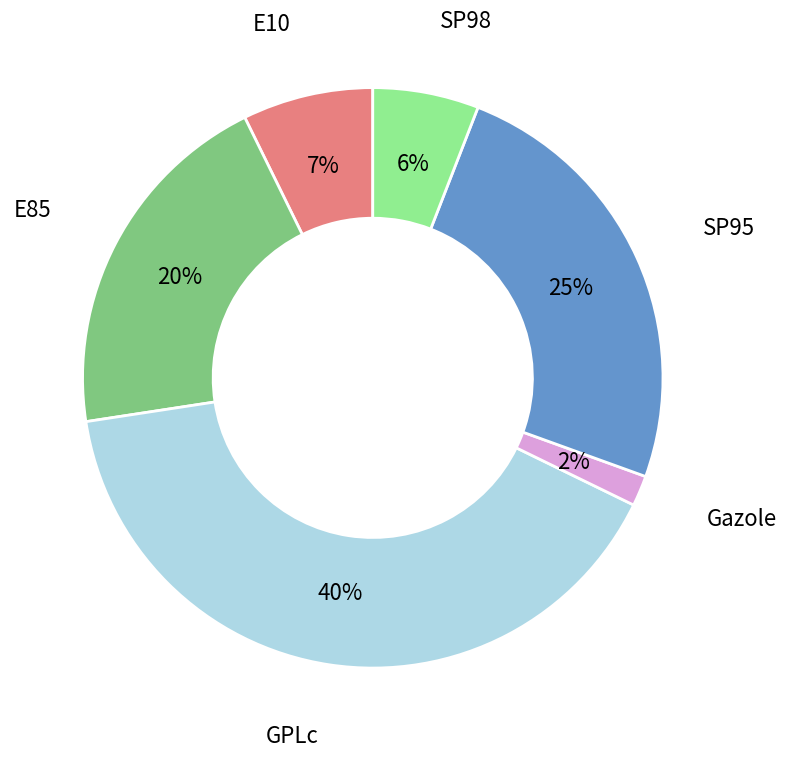

Is Gazole the majority of the pie?

No